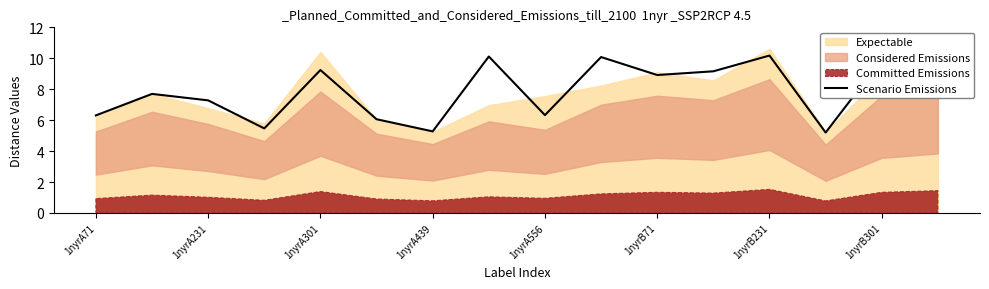

What is the maximum value for Scenario Emissions?

10.2